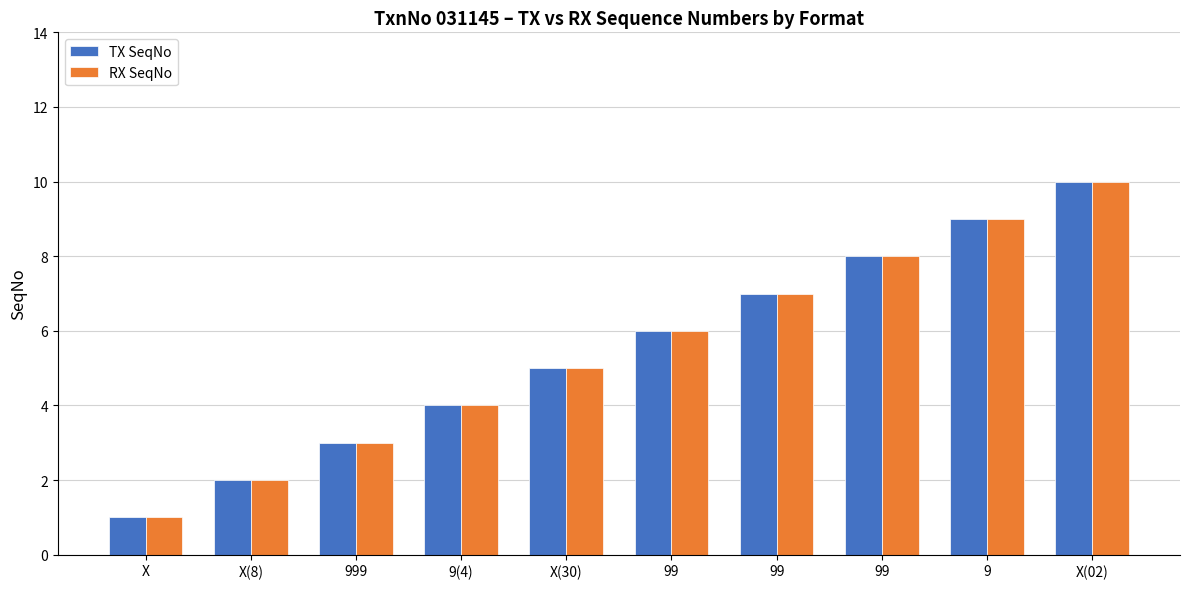

Reading right to left, extract all data points from this chart.

TX SeqNo: X(02)=10	9=9	99=8	99=7	99=6	X(30)=5	9(4)=4	999=3	X(8)=2	X=1
RX SeqNo: X(02)=10	9=9	99=8	99=7	99=6	X(30)=5	9(4)=4	999=3	X(8)=2	X=1